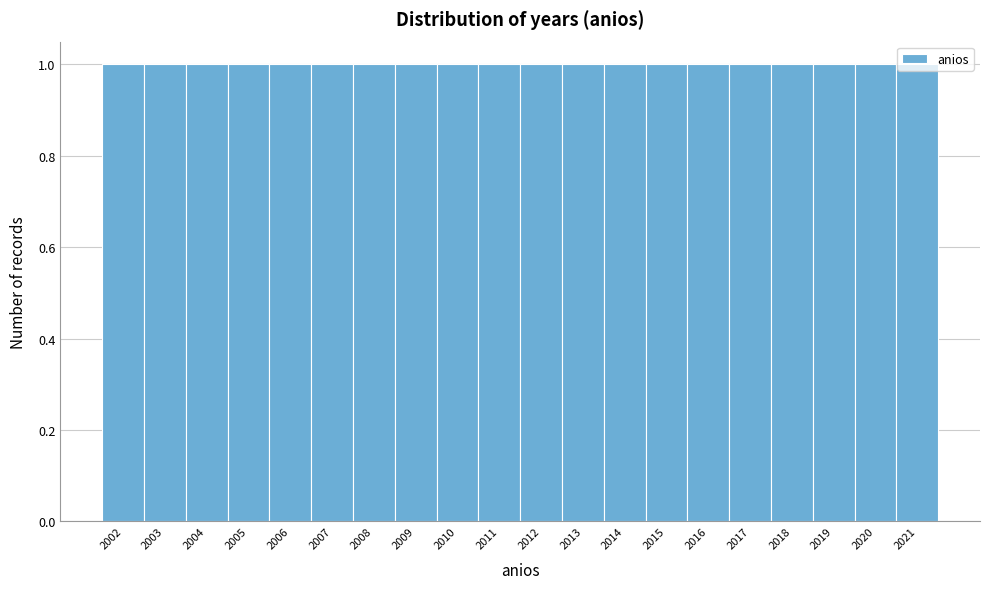

Reading left to right, transcribe this chart: for each bar, give the range it covers on the x-axis and its height. The values are not printed on the chart, so give them approximately, as read against the axis.

2001.5 to 2002.5: 1
2002.5 to 2003.5: 1
2003.5 to 2004.5: 1
2004.5 to 2005.5: 1
2005.5 to 2006.5: 1
2006.5 to 2007.5: 1
2007.5 to 2008.5: 1
2008.5 to 2009.5: 1
2009.5 to 2010.5: 1
2010.5 to 2011.5: 1
2011.5 to 2012.5: 1
2012.5 to 2013.5: 1
2013.5 to 2014.5: 1
2014.5 to 2015.5: 1
2015.5 to 2016.5: 1
2016.5 to 2017.5: 1
2017.5 to 2018.5: 1
2018.5 to 2019.5: 1
2019.5 to 2020.5: 1
2020.5 to 2021.5: 1